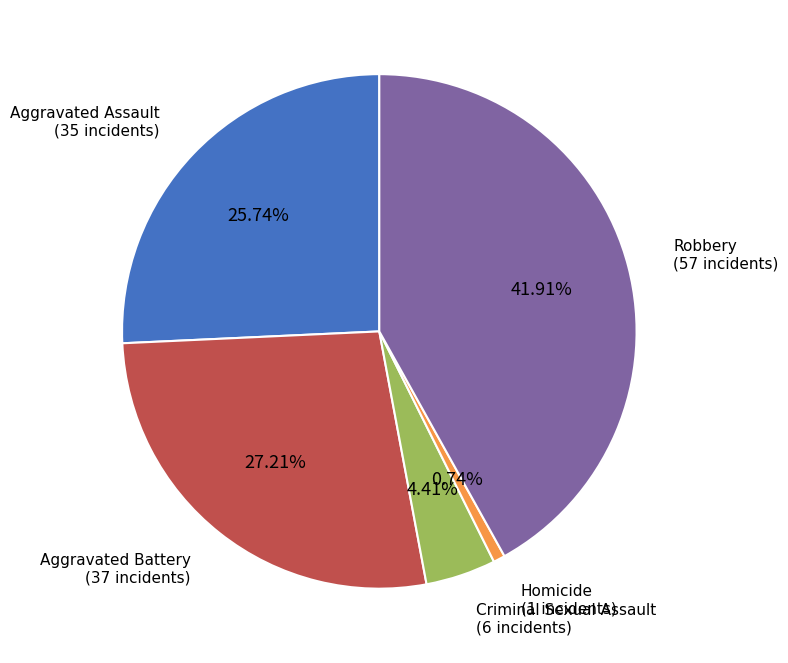

What is the total percentage of Aggravated Battery and Robbery?

69.1%